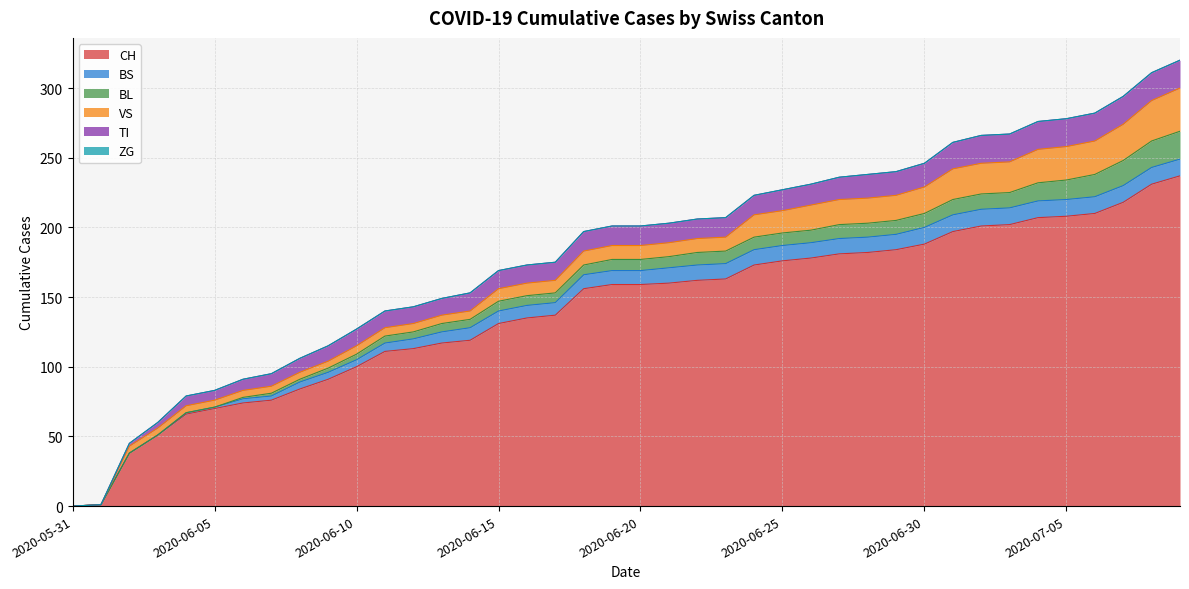

What is the greatest value displayed?

237